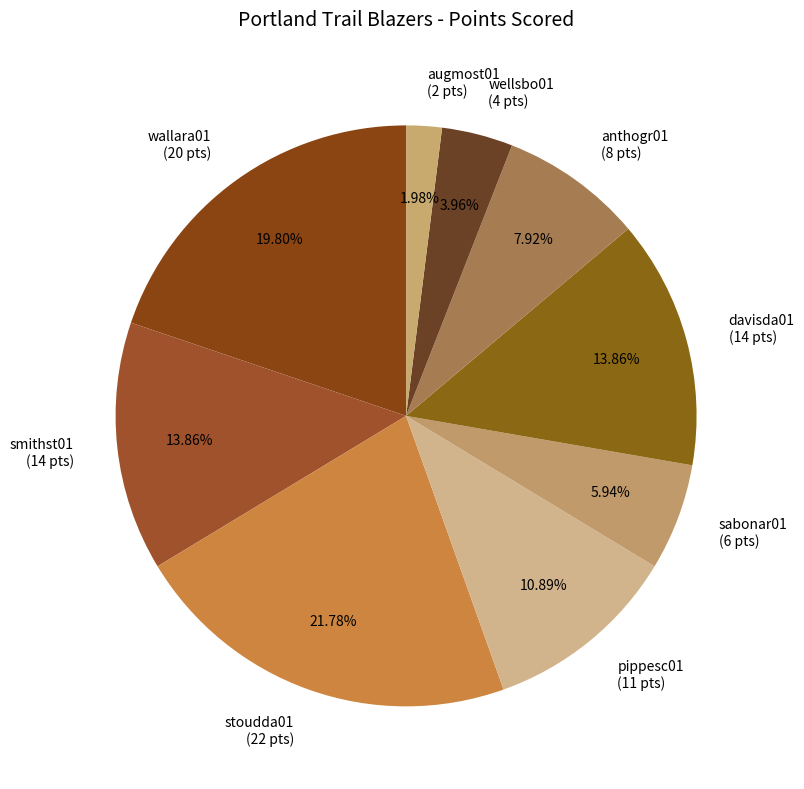

Is it true that smithst01 is 14% of the pie?

True